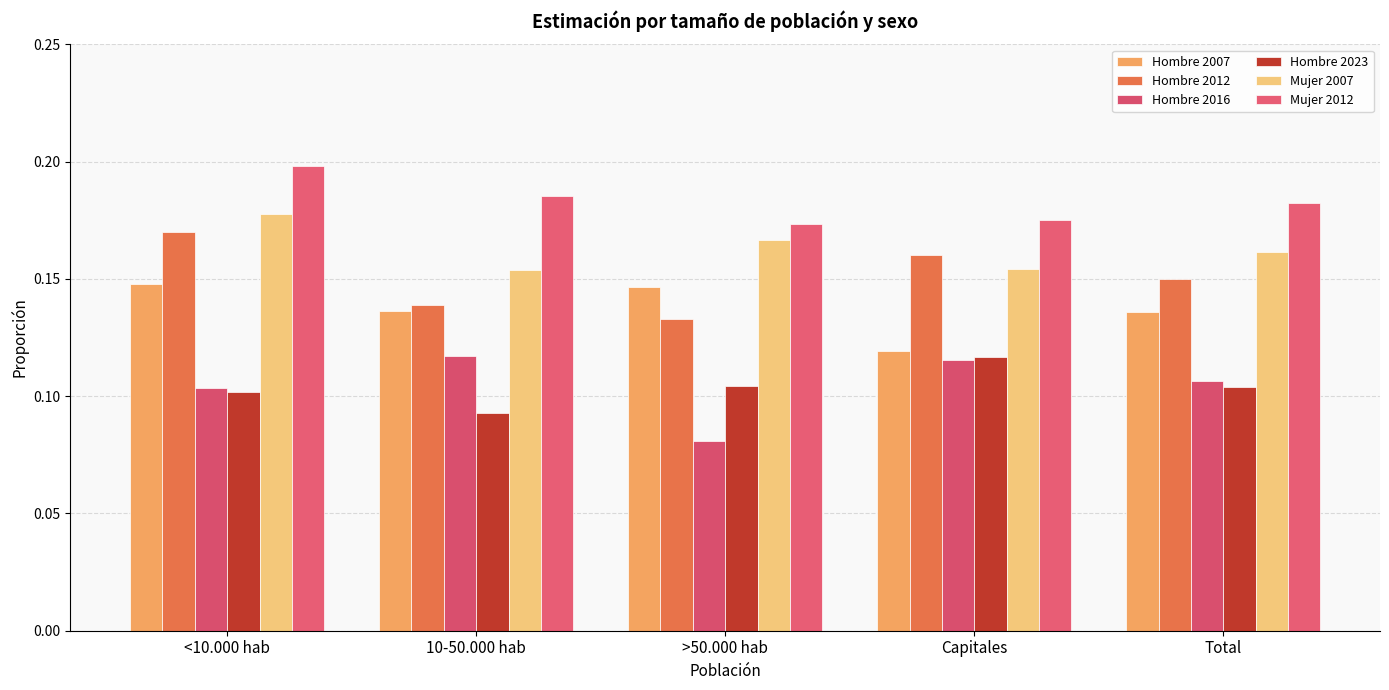

How many bars are there in each group?

6